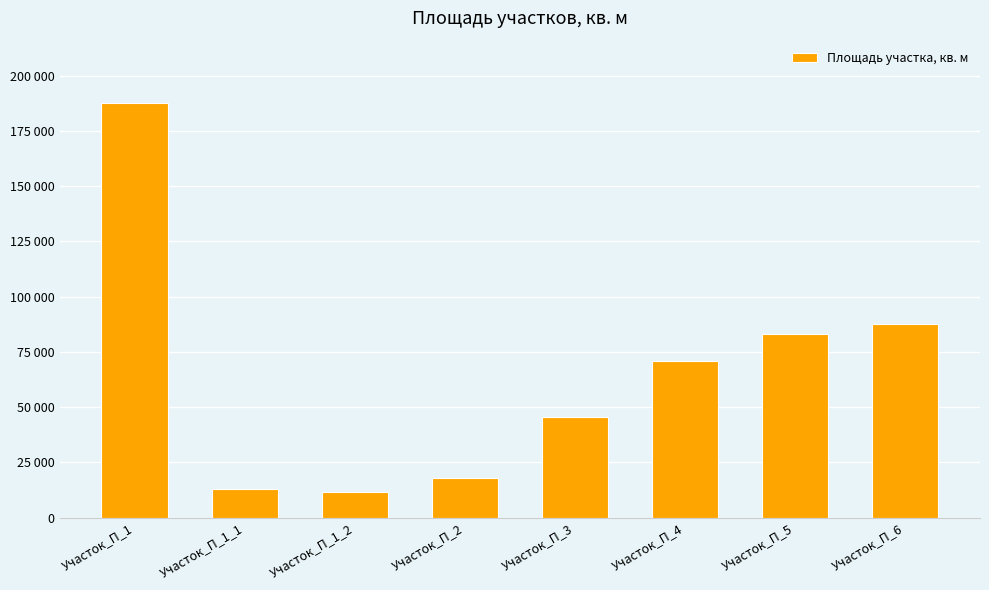

Does the chart contain stacked bars?

No